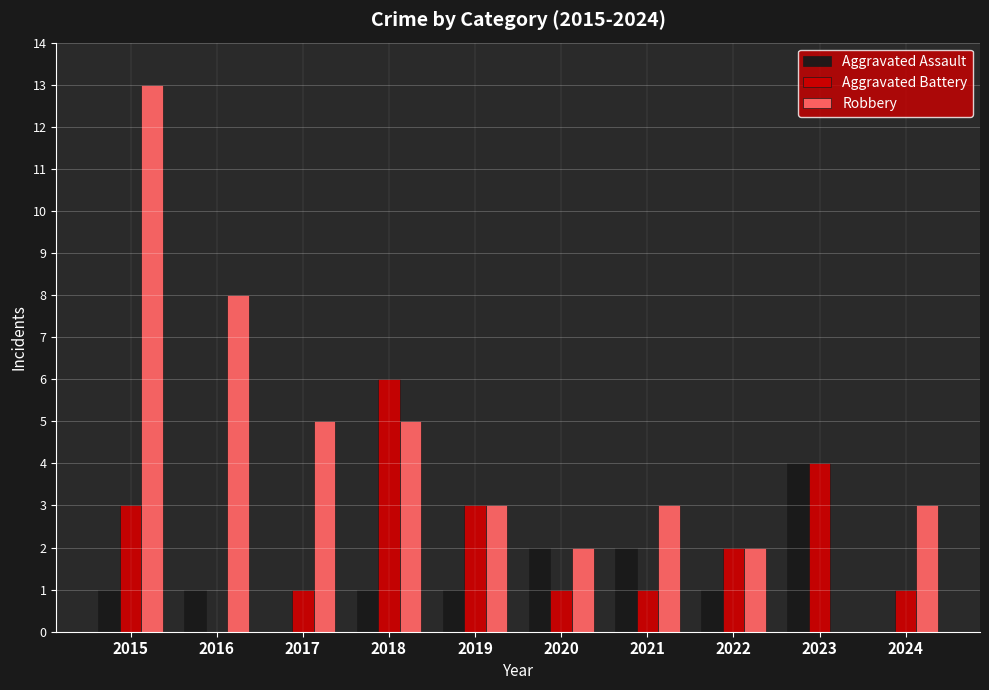

How many distinct data groups are displayed?

3